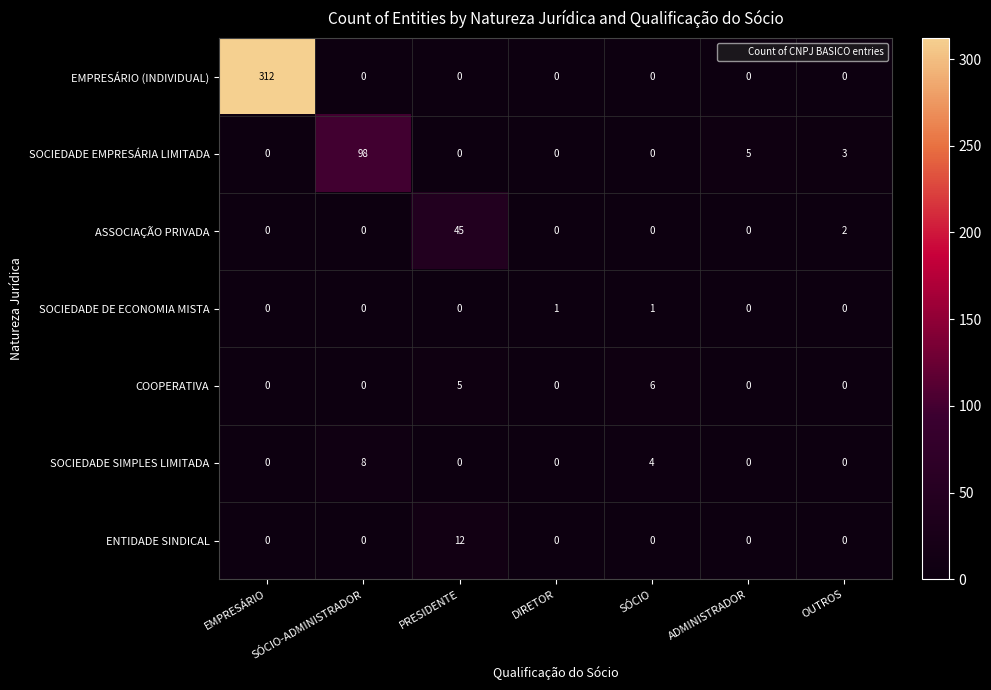

What is the difference between the maximum and second lowest values in the SOCIEDADE EMPRESÁRIA LIMITADA series?

98